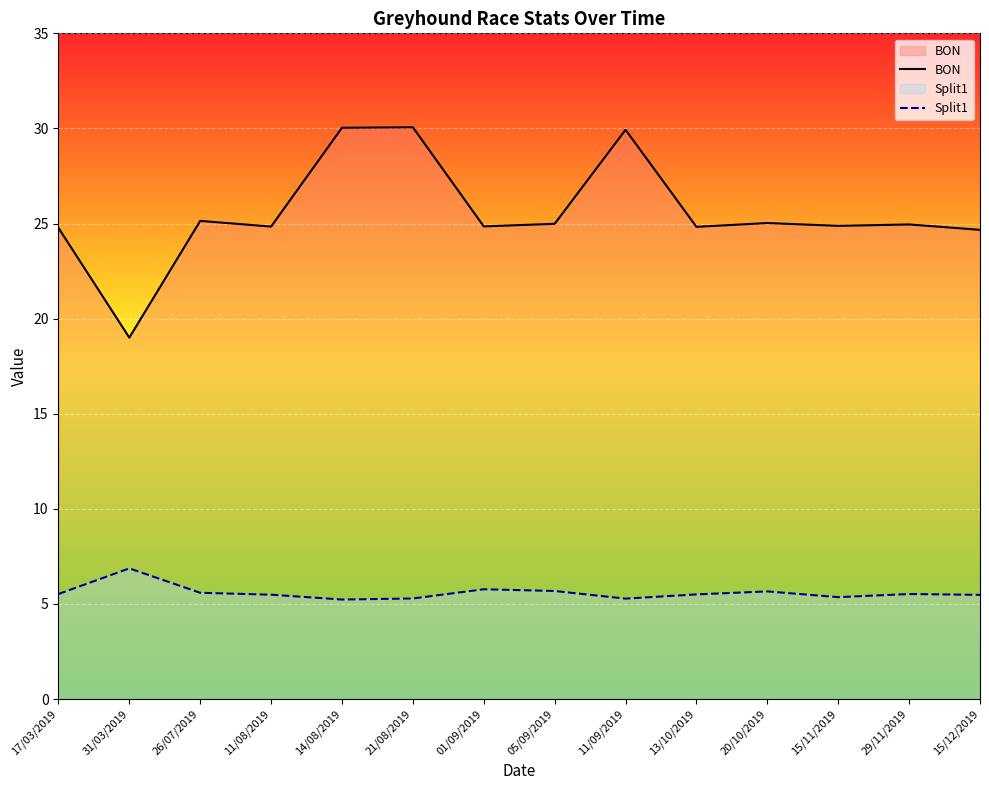

What is the maximum value shown in the chart?

30.1